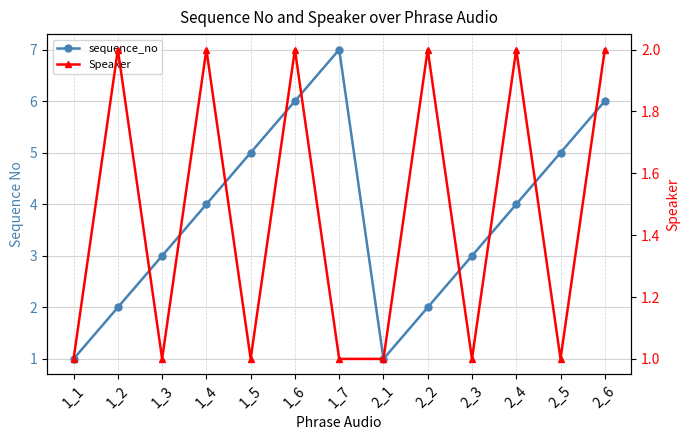

How many interior local valleys does the sequence_no series have?

1